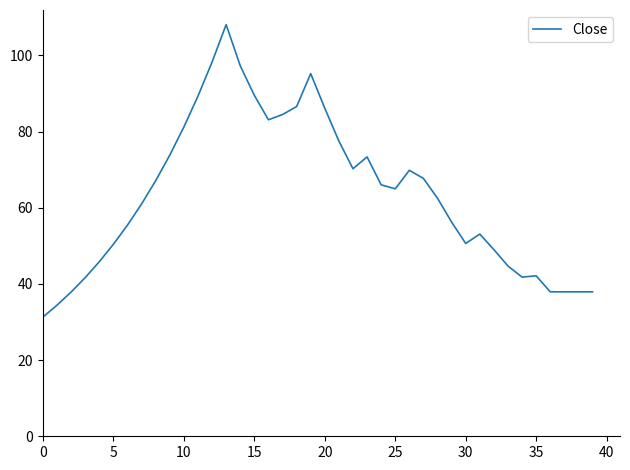

What is the difference between the maximum and minimum values?

76.8